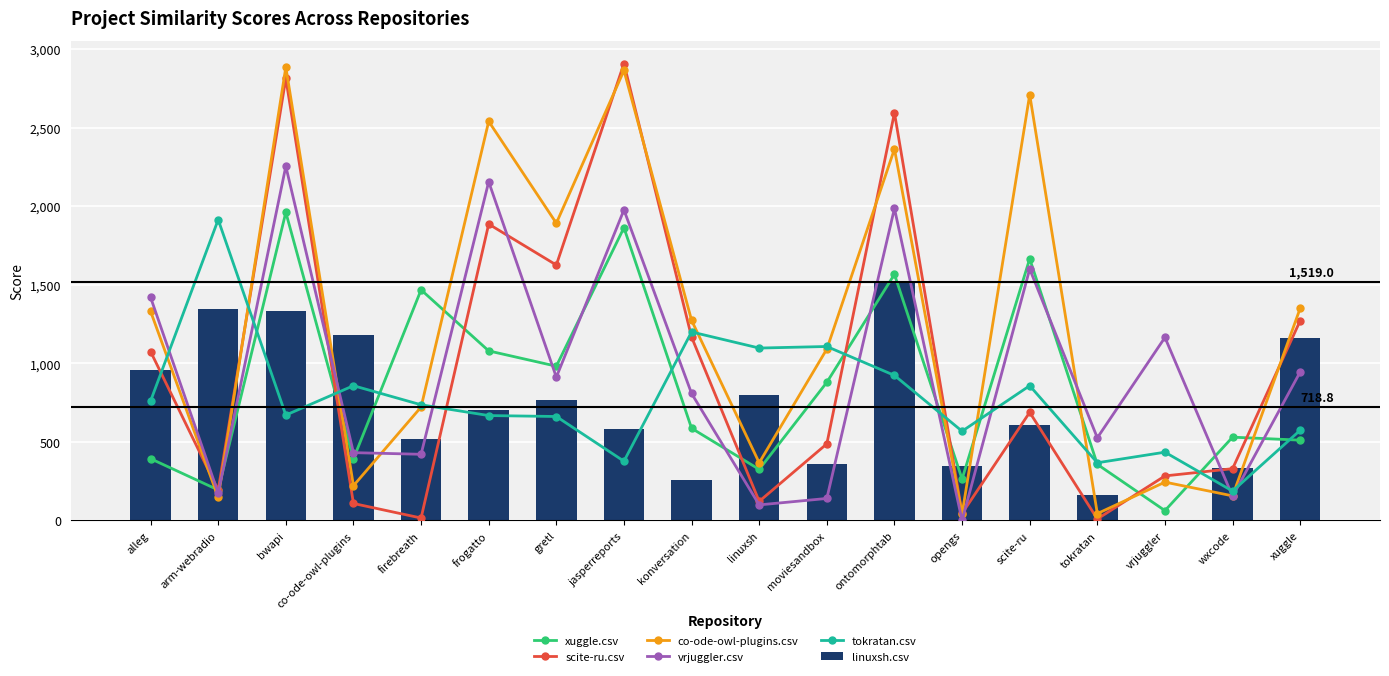

What is the label of the 11th bar from the left?

moviesandbox